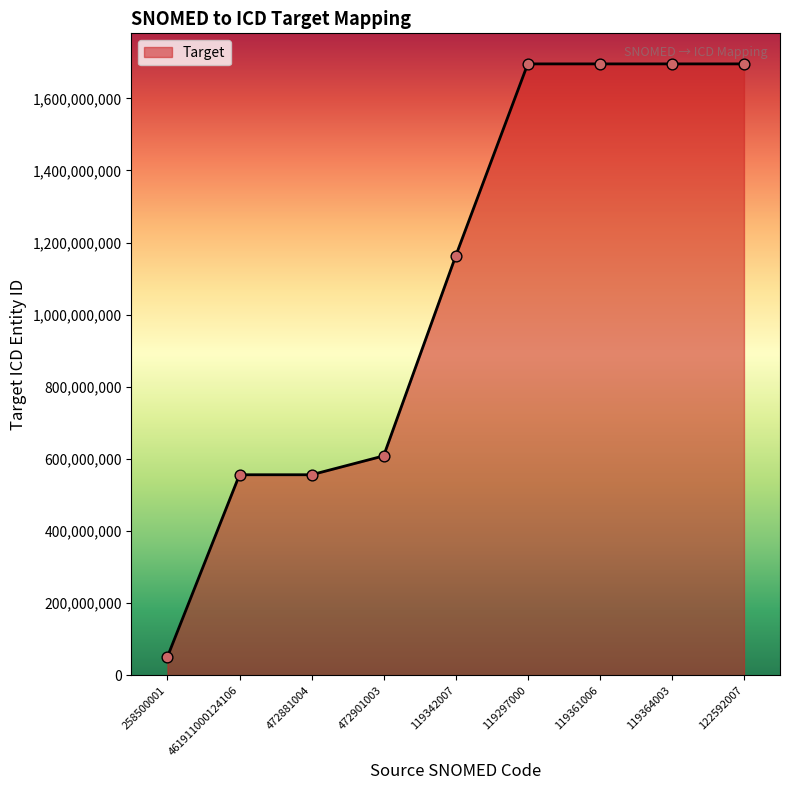

What is the ratio of the value at 119342007 to the value at 119361006?

0.7